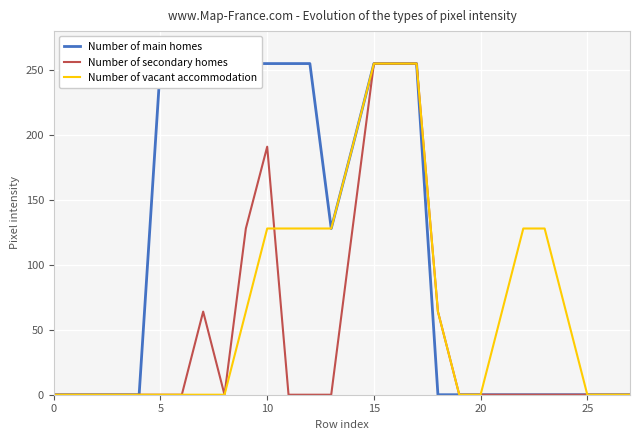

Between 14 and 19, which is larger?

14